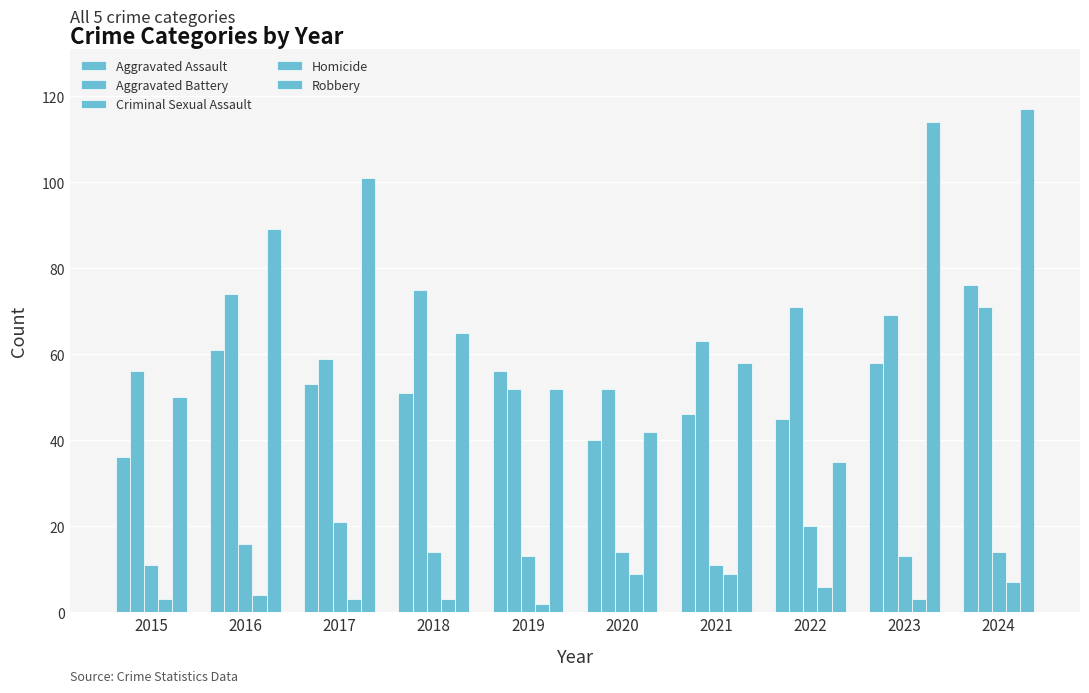

Which series has the largest total across all categories?

Robbery